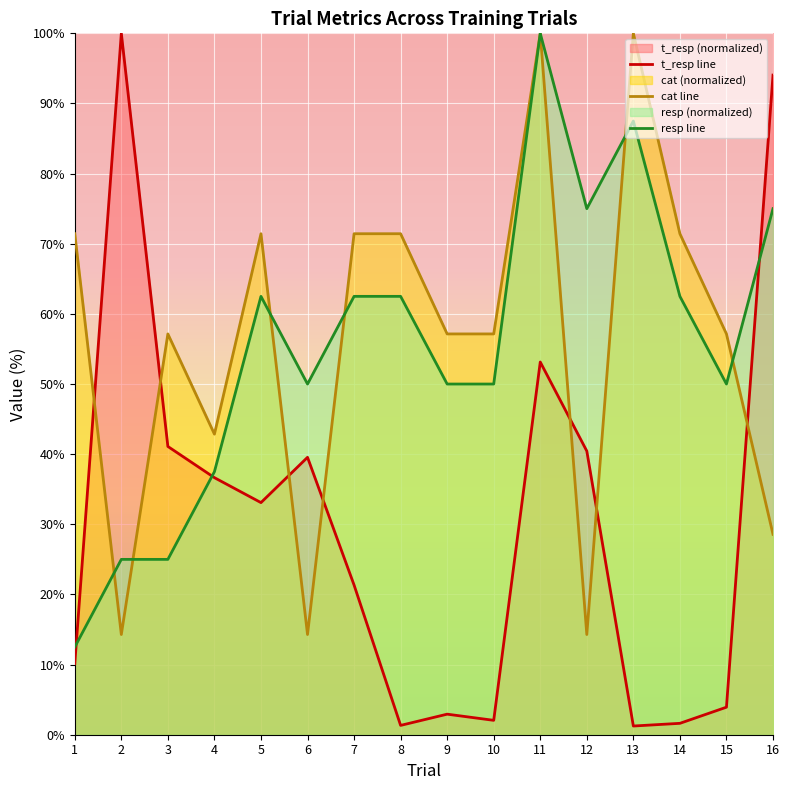

How many lines are shown in the chart?

3